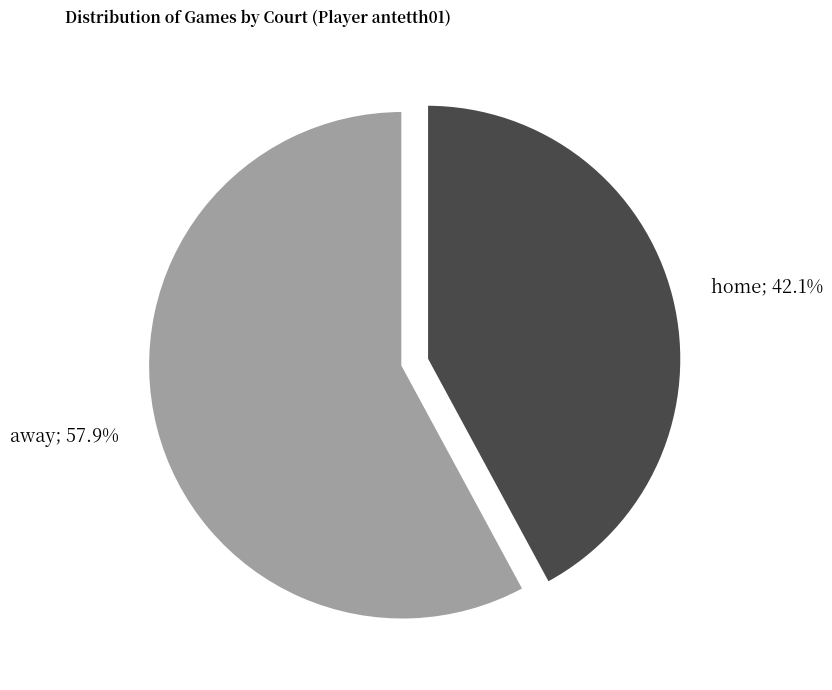

Is there a majority slice in this chart?

Yes